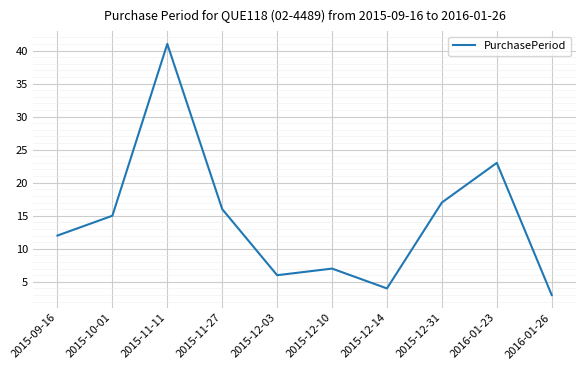

Reading left to right, extract all data points from this chart.

2015-09-16=12	2015-10-01=15	2015-11-11=41	2015-11-27=16	2015-12-03=6	2015-12-10=7	2015-12-14=4	2015-12-31=17	2016-01-23=23	2016-01-26=3